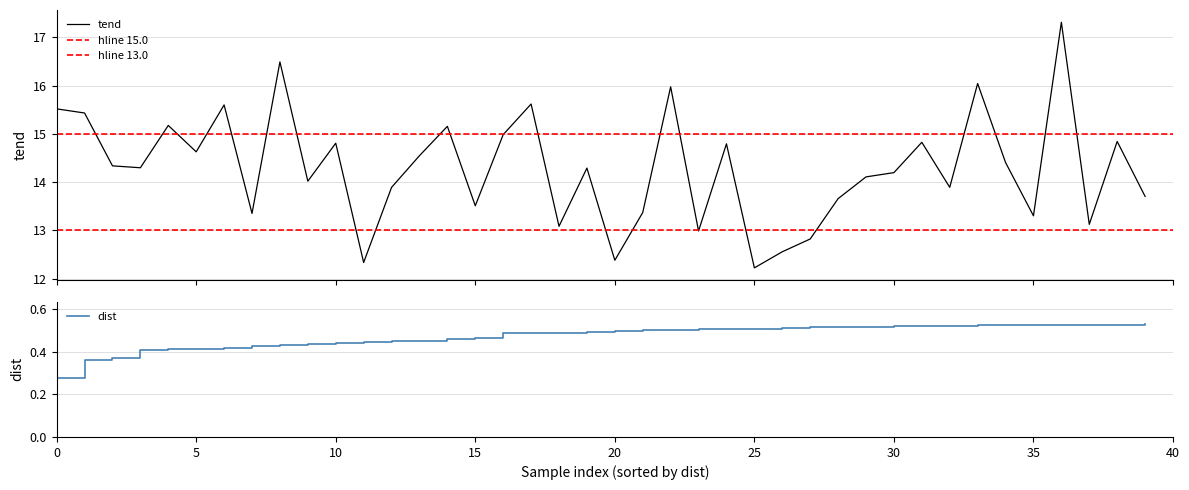

How many dist values are between 0 and 1?

40